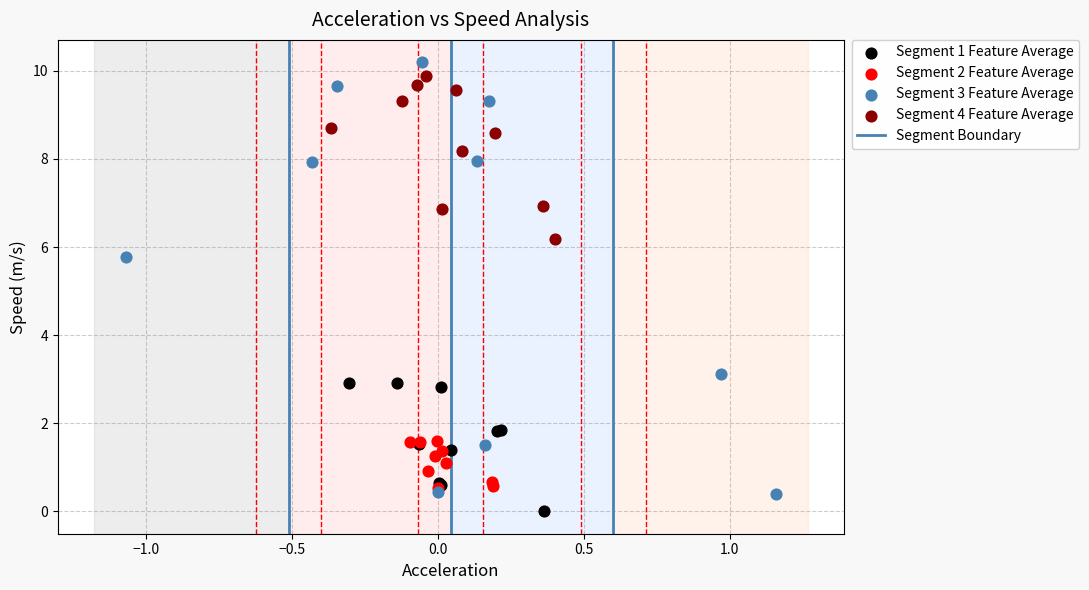

Which series has the widest spread of Y values?

Segment 3 Feature Average